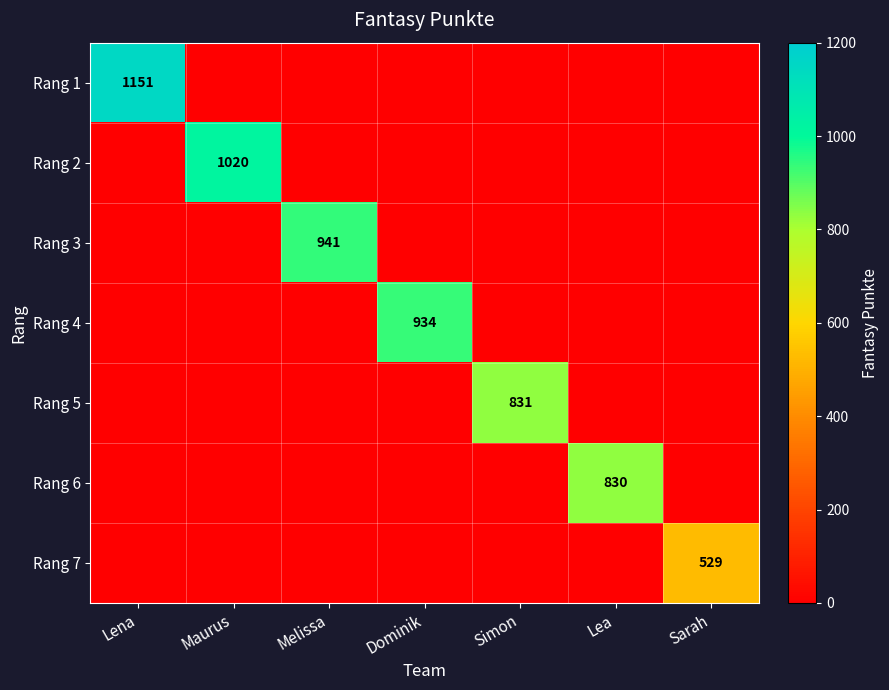

Is it true that Rang 5 equals 831 at Simon?

True